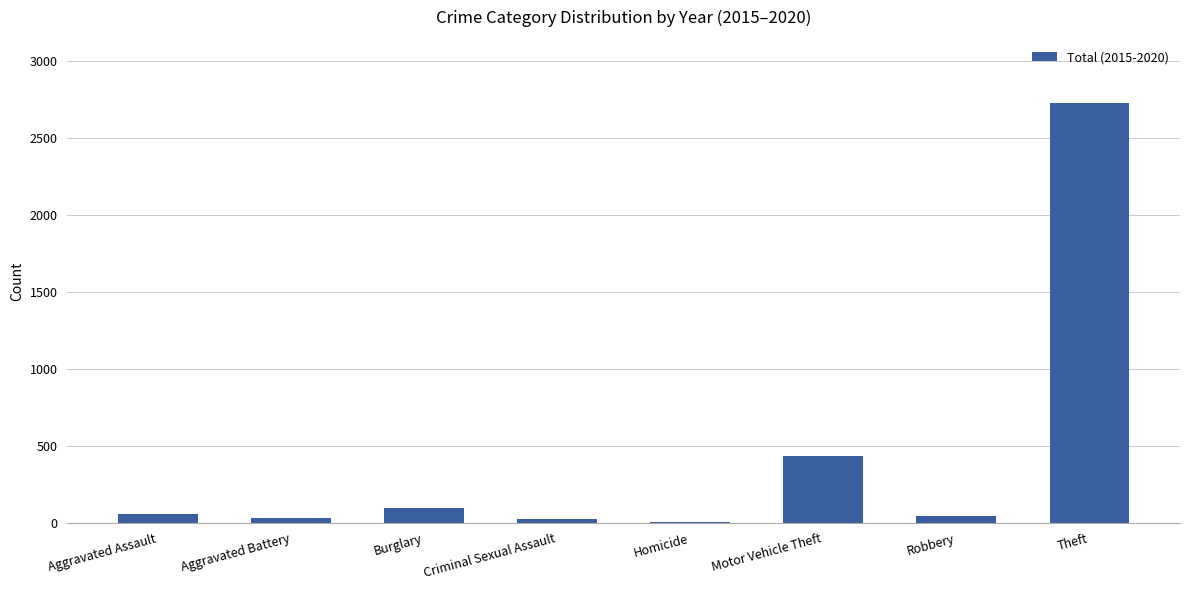

Which category has the highest value across all series?

Theft